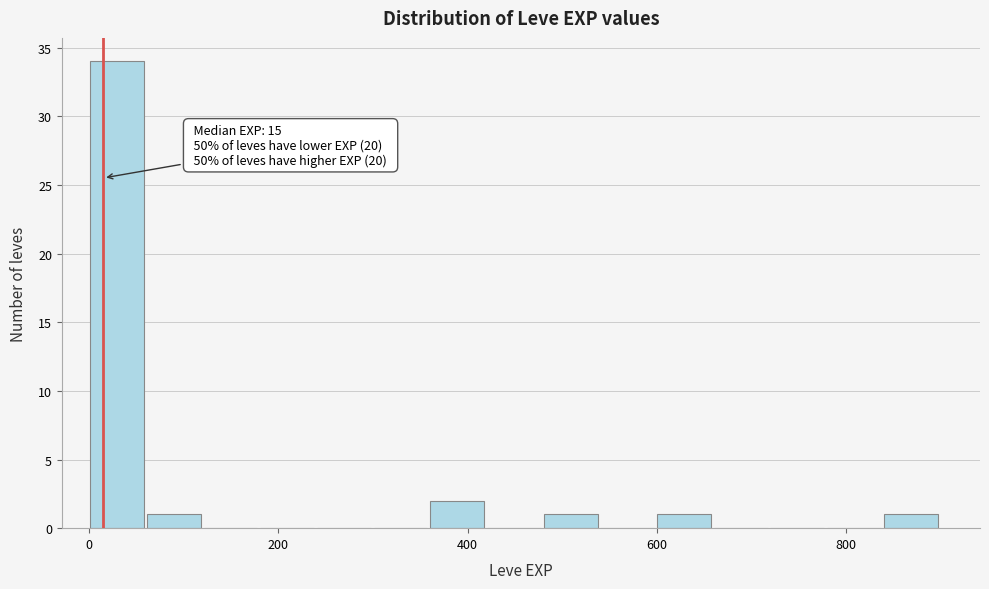

Around what value on the x-axis is the tallest bar? Give the approximate position of its centre, as read against the axis.

20